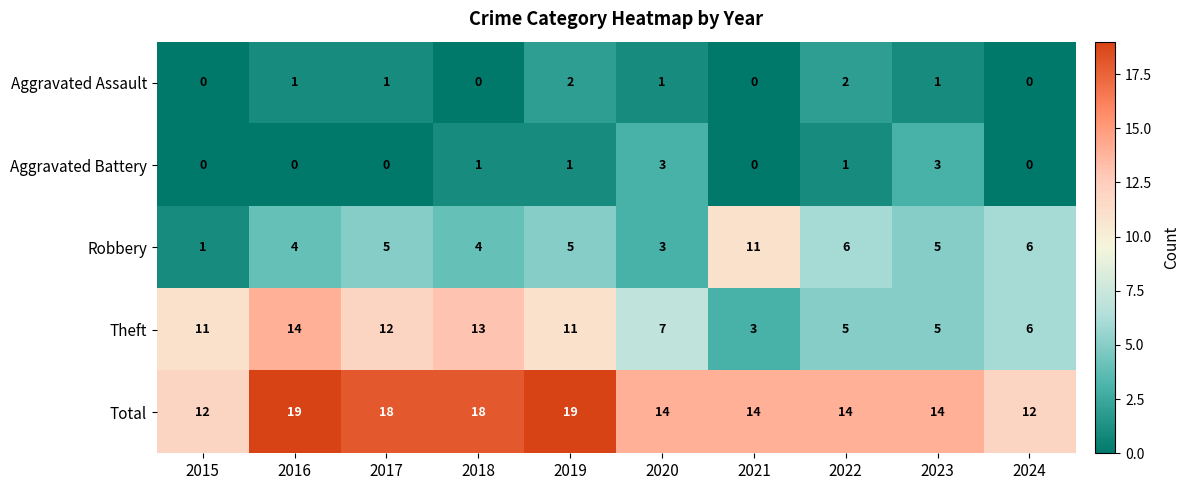

What is the approximate value of Total at 2021?

14